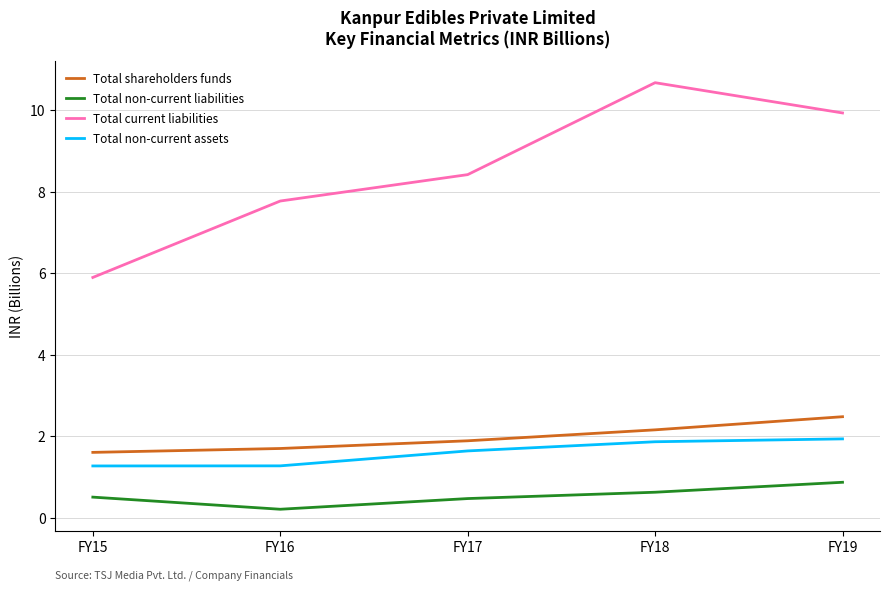

What is the spread (max minus min) of values at FY15?

5.4